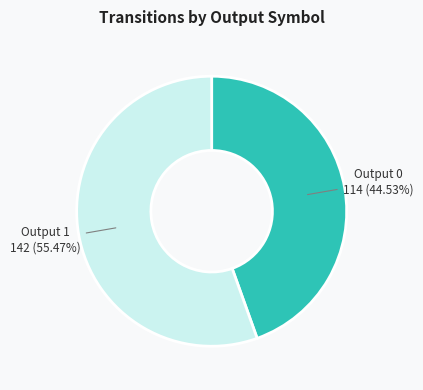

Is there any slice that represents more than half of the pie?

Yes